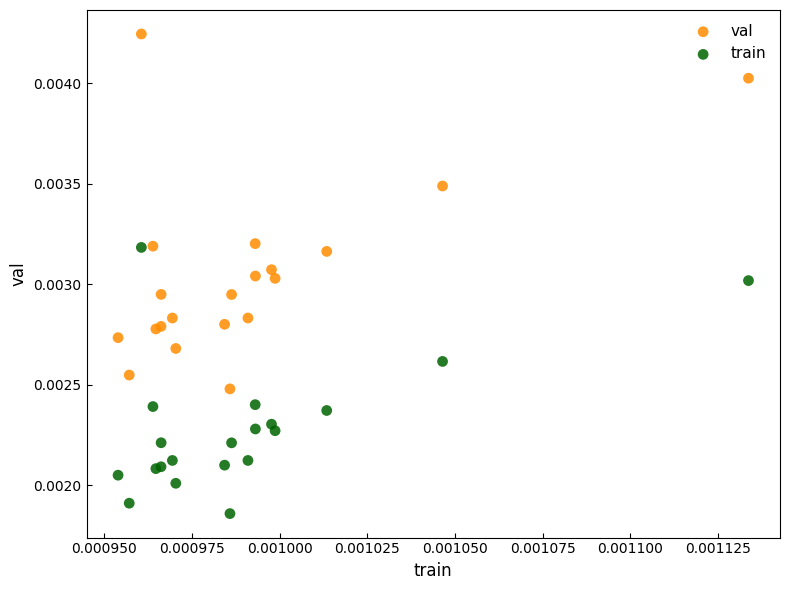

Which series reaches the minimum Y coordinate?

train